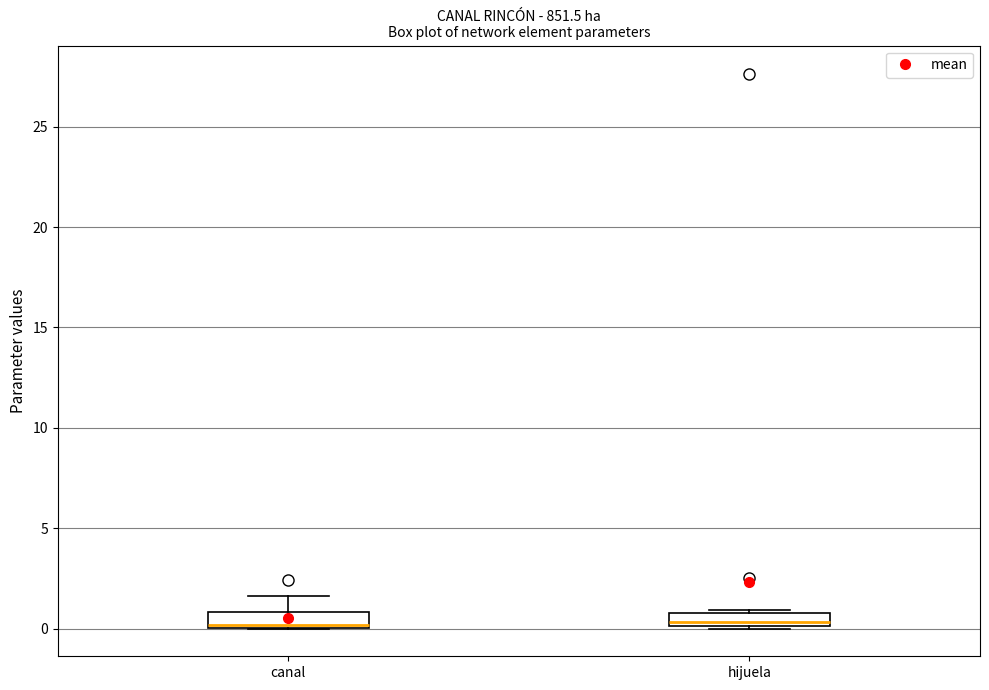

Where does the median line of the box for hijuela sit on the y-axis? The values are not printed on the chart, so give them approximately, as read against the axis.

0.5